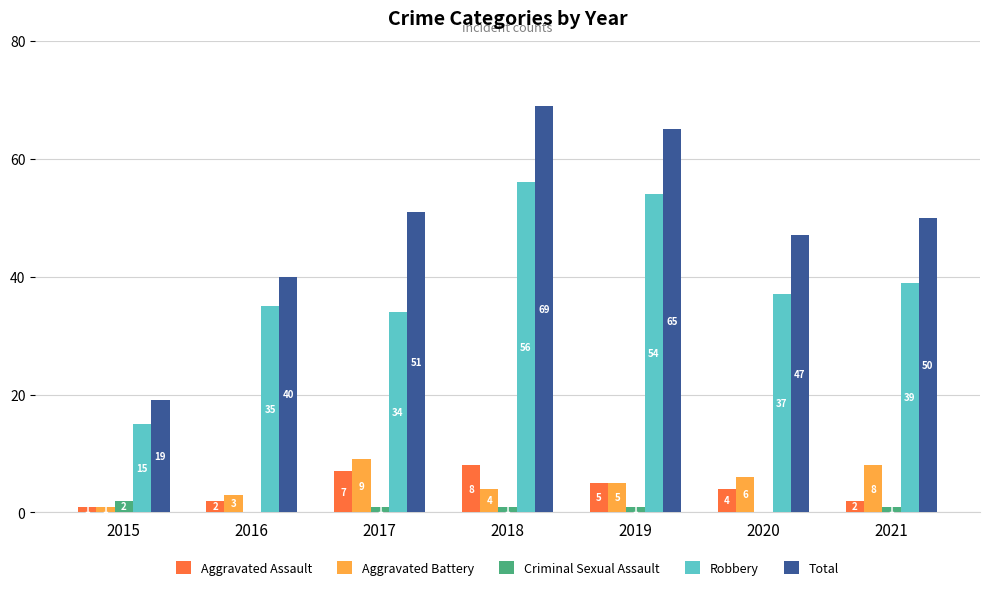

What is the maximum value for Robbery?

56